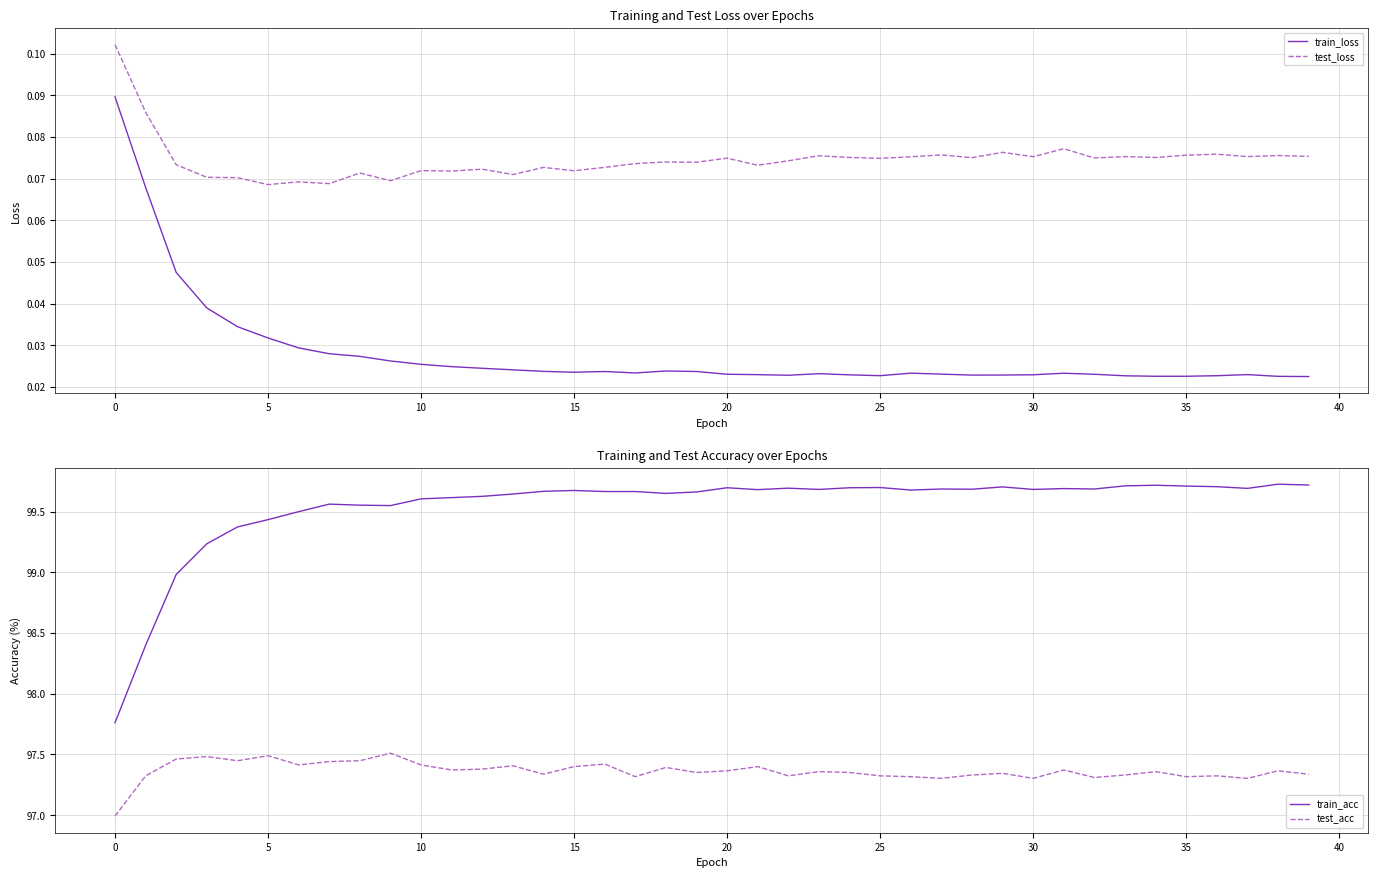

What are all the series names shown in the legend?

train_loss, test_loss, train_acc, test_acc